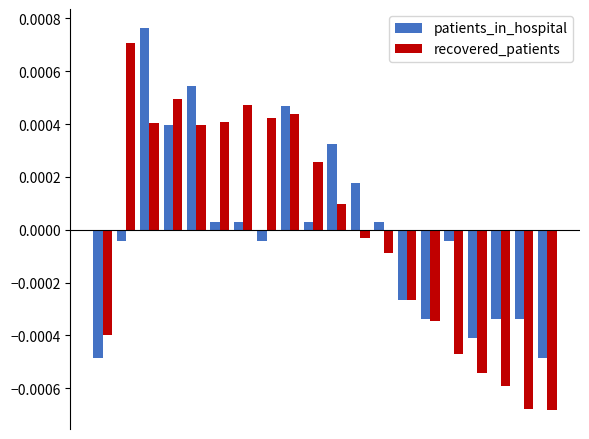

How many categories are shown in the chart?

20